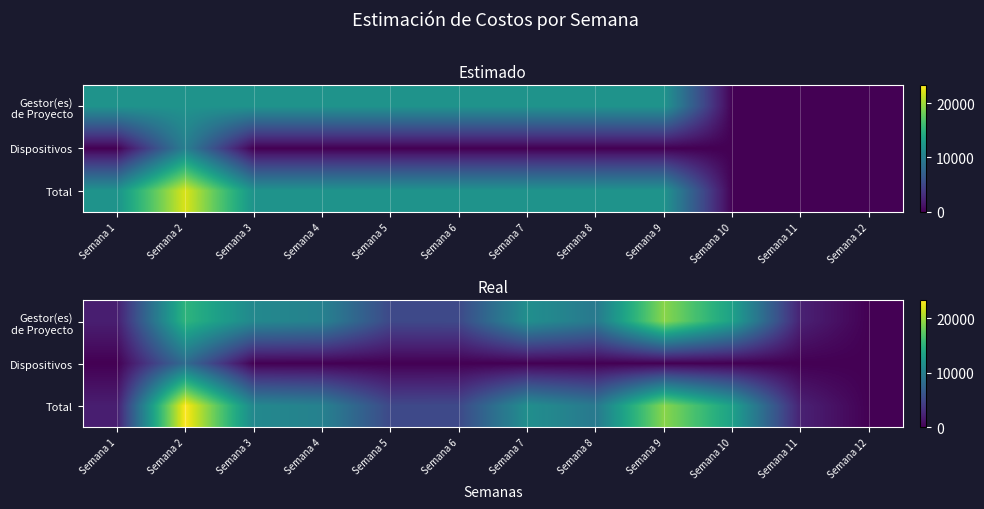

The value of Gestor(es) de Proyecto at Semana 10 is 13257. True or false?

True